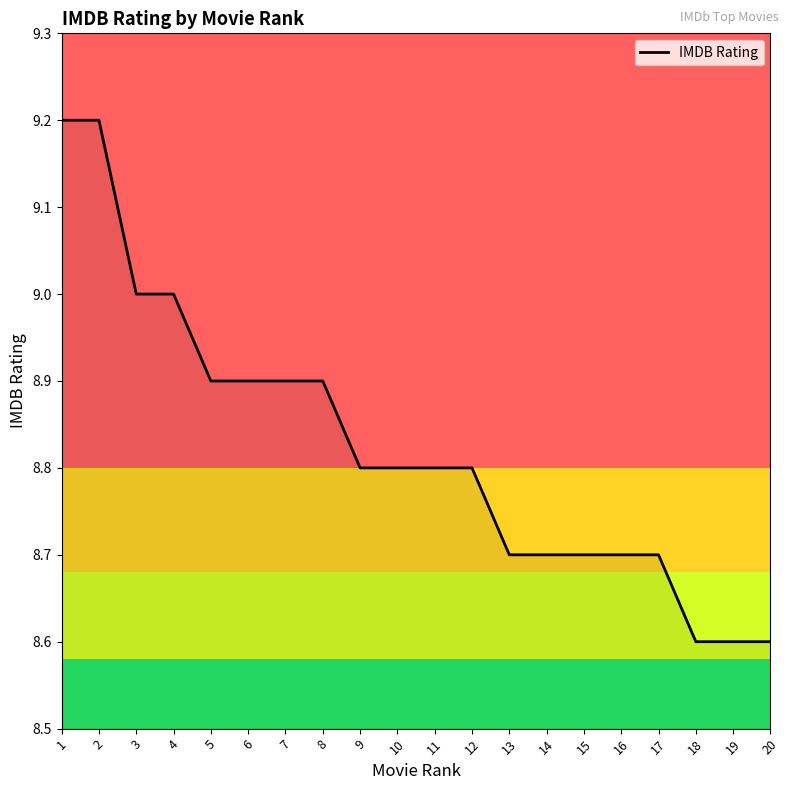

Is this an area chart (filled region under the line)?

No